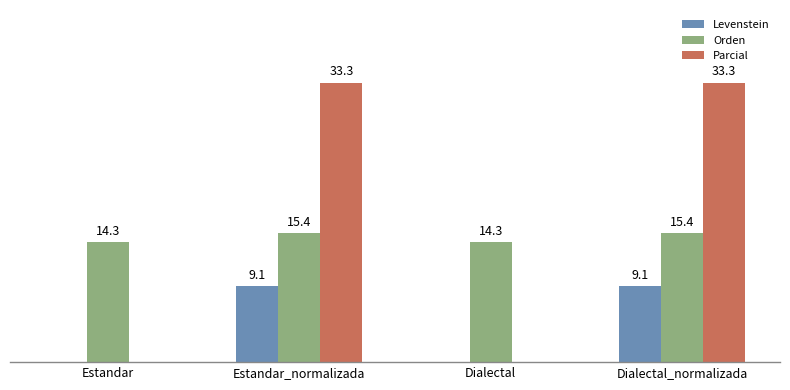

At which label does Levenstein first exceed 9?

Estandar_normalizada